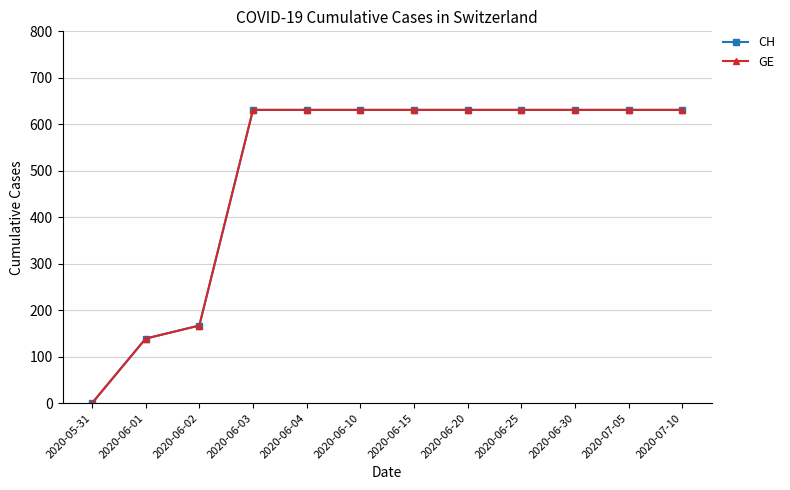

Which category has the highest value across all series?

2020-06-03